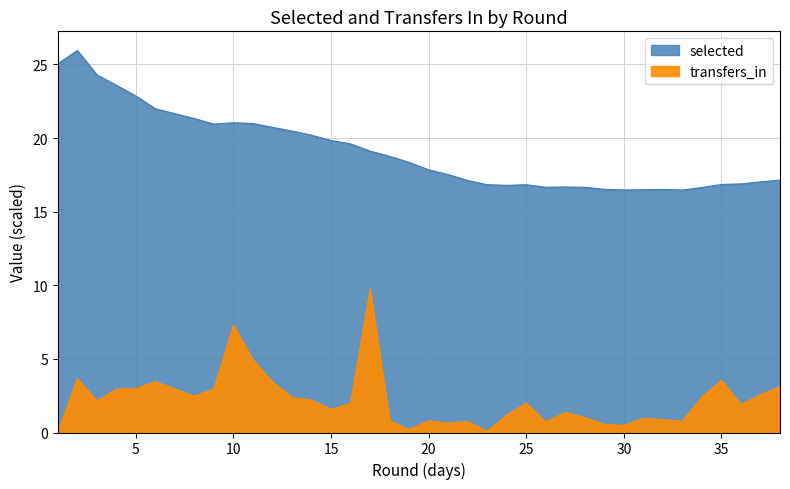

The value of transfers_in at 27 is 2.1. True or false?

False